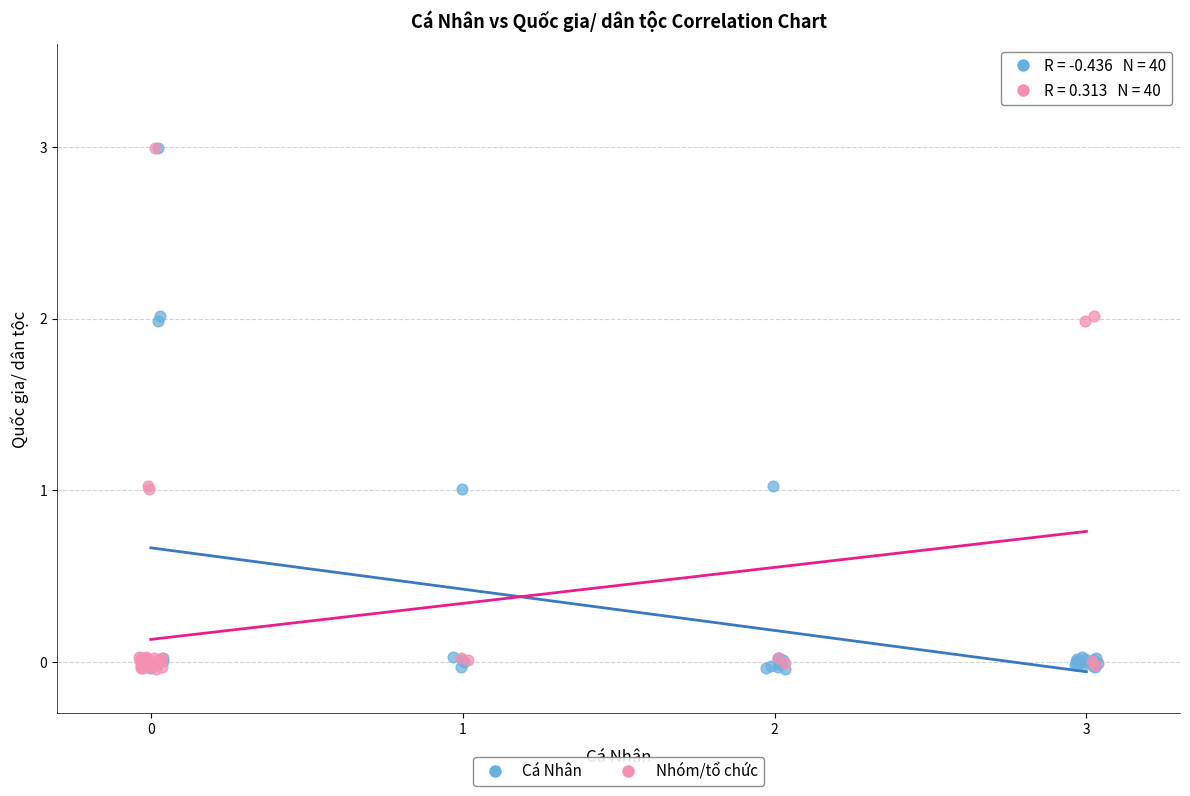

What are all the series names shown in the legend?

Cá Nhân, Nhóm/tổ chức